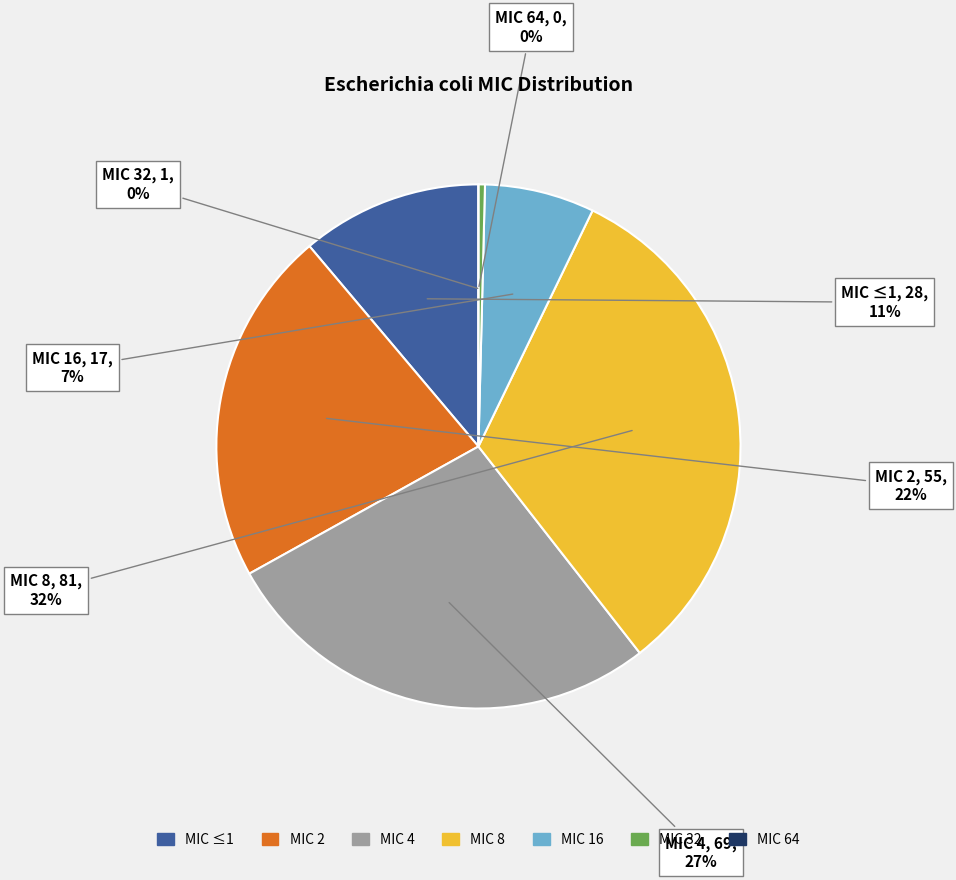

Which has a higher value, 32 or 8?

8